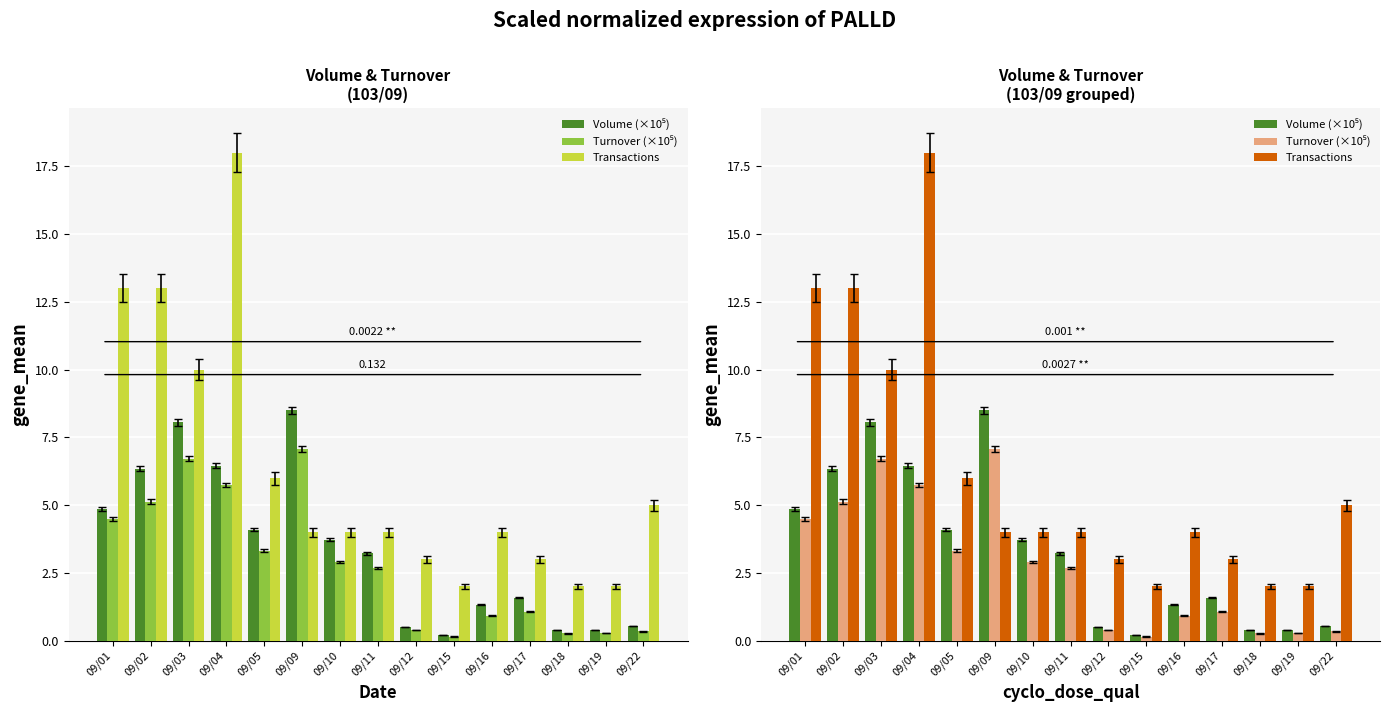

Which series has the widest spread of values?

Transactions